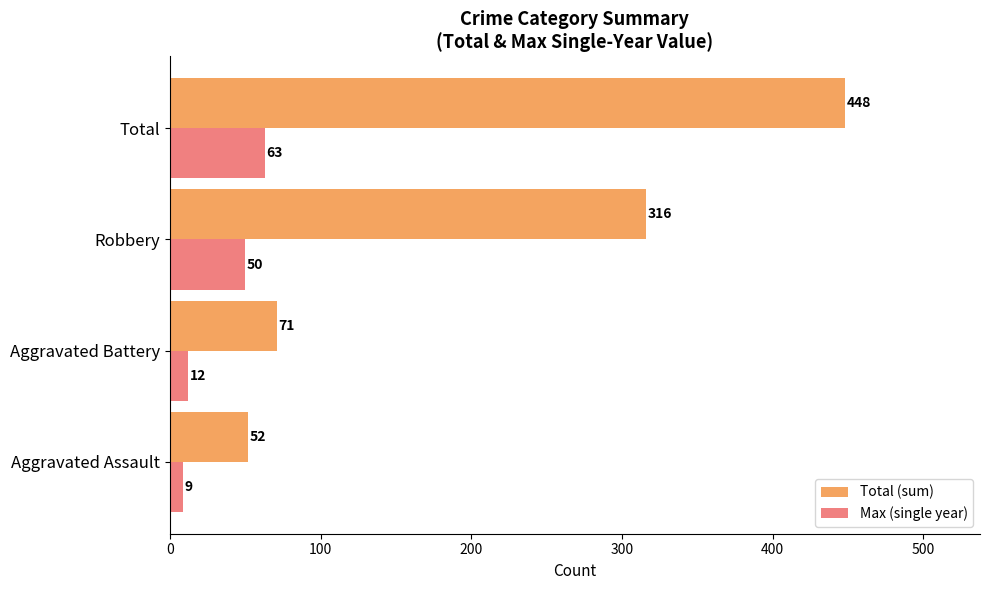

At which category does the chart reach its peak across all series?

Total